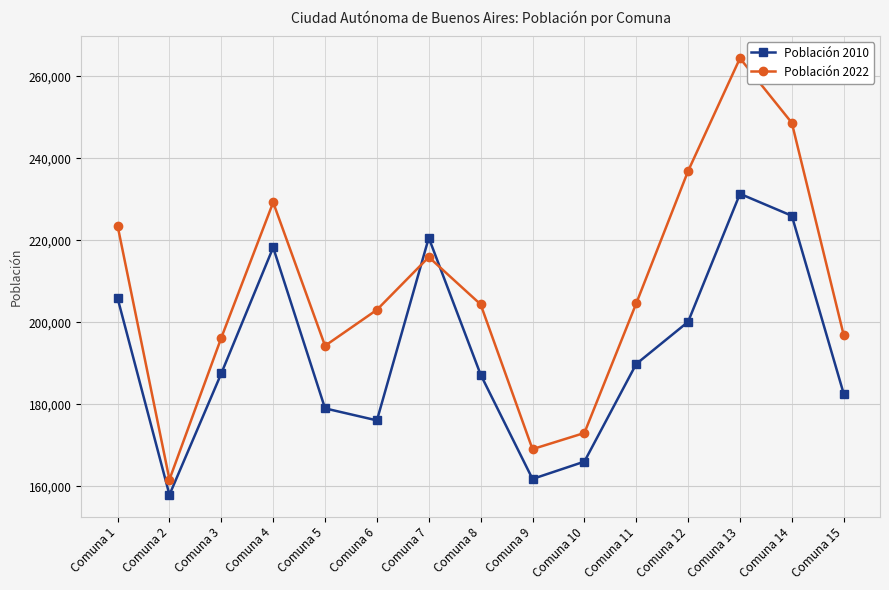

Which series has the largest total across all categories?

Población 2022